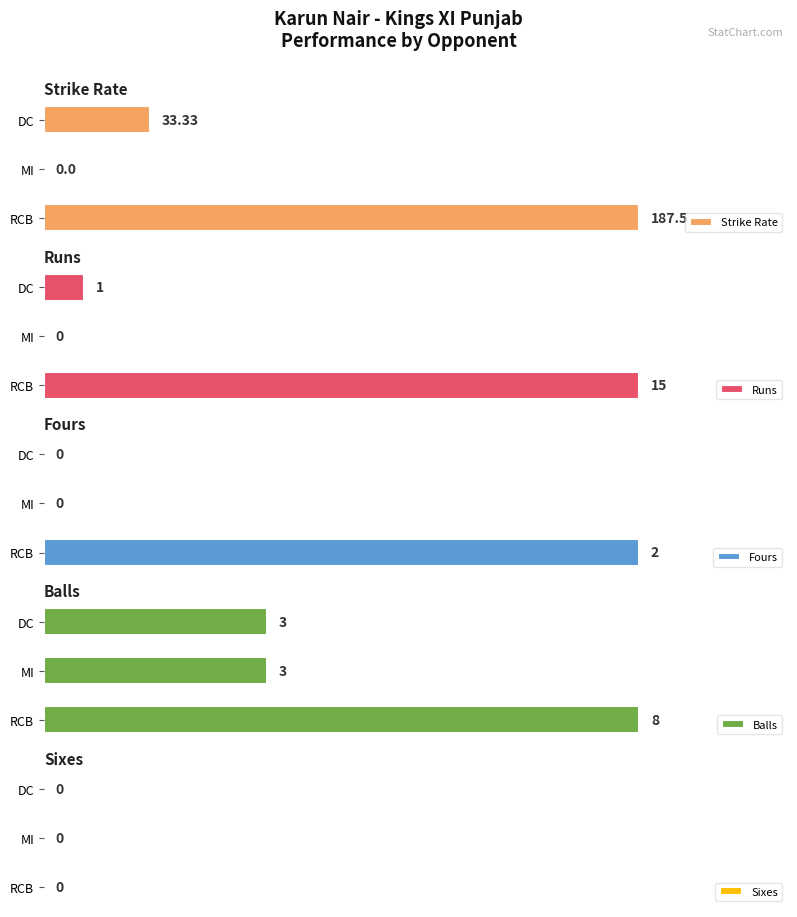

The value of Runs at DC is 0.6. True or false?

False